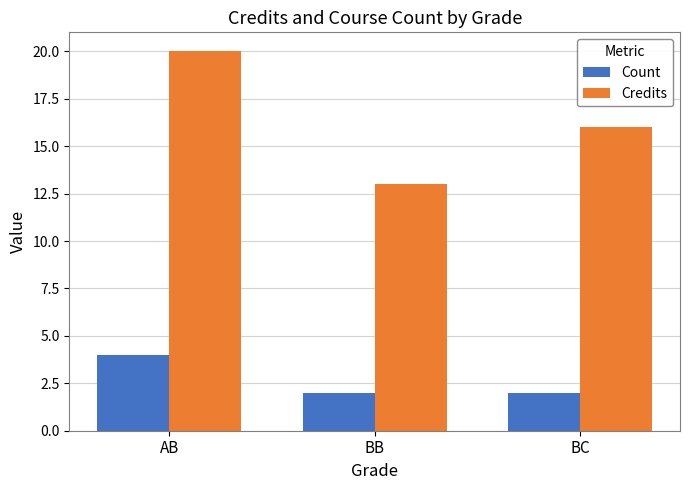

What is the sum of all Credits values?

49